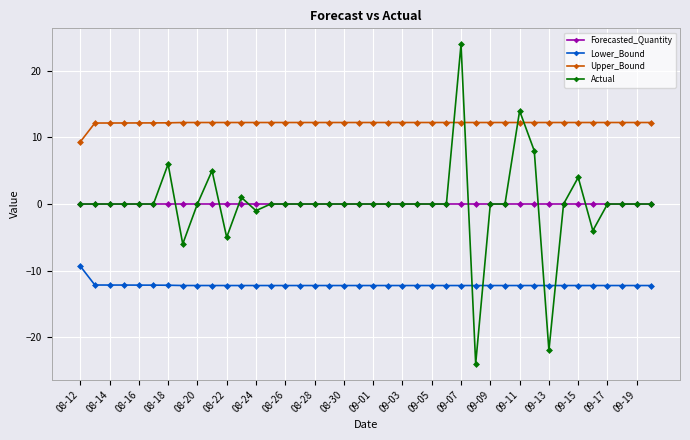

What is the highest value of the Lower_Bound series?

-9.3